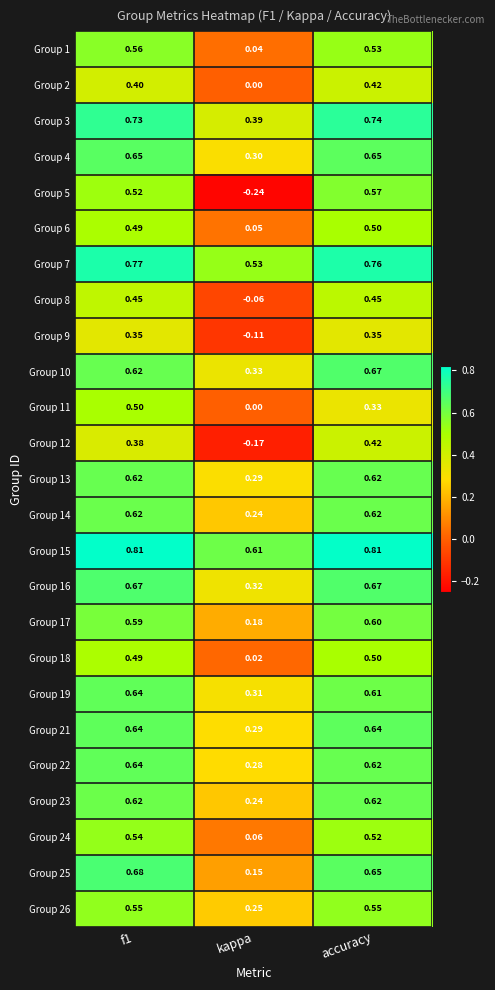

Which series has the widest spread of values?

Group 5